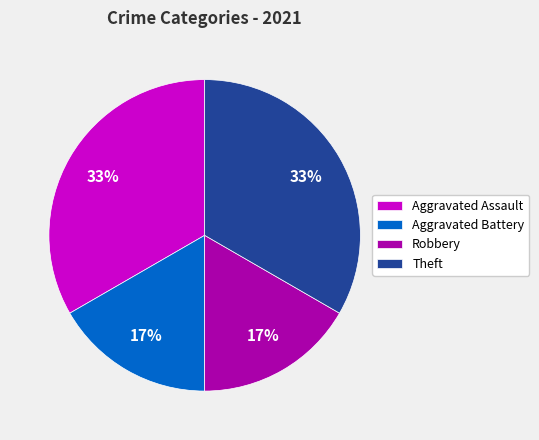

To the nearest percent, what is the combined percentage of Theft and Robbery?

50%